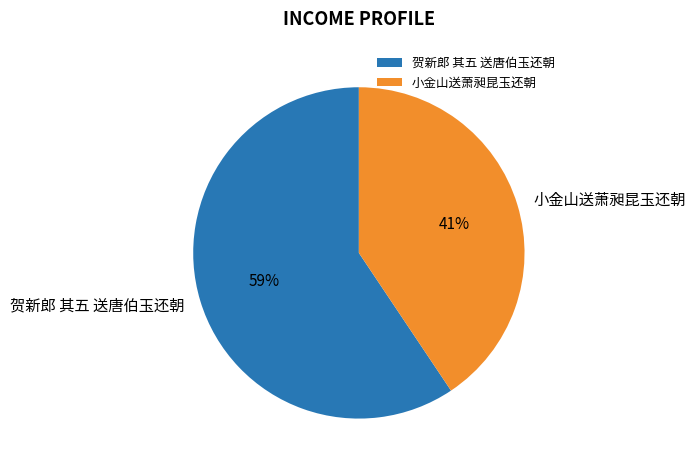

Rank the categories by value from lowest to highest.

小金山送萧昶昆玉还朝, 贺新郎 其五 送唐伯玉还朝